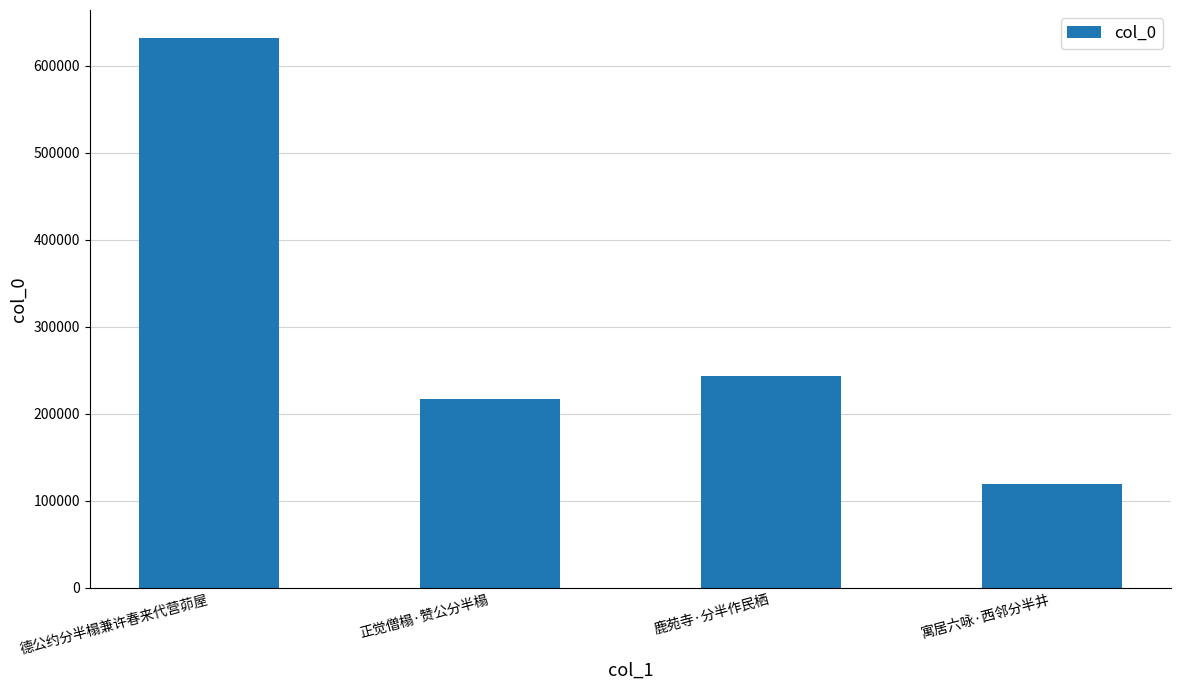

How many series are shown in this chart?

1